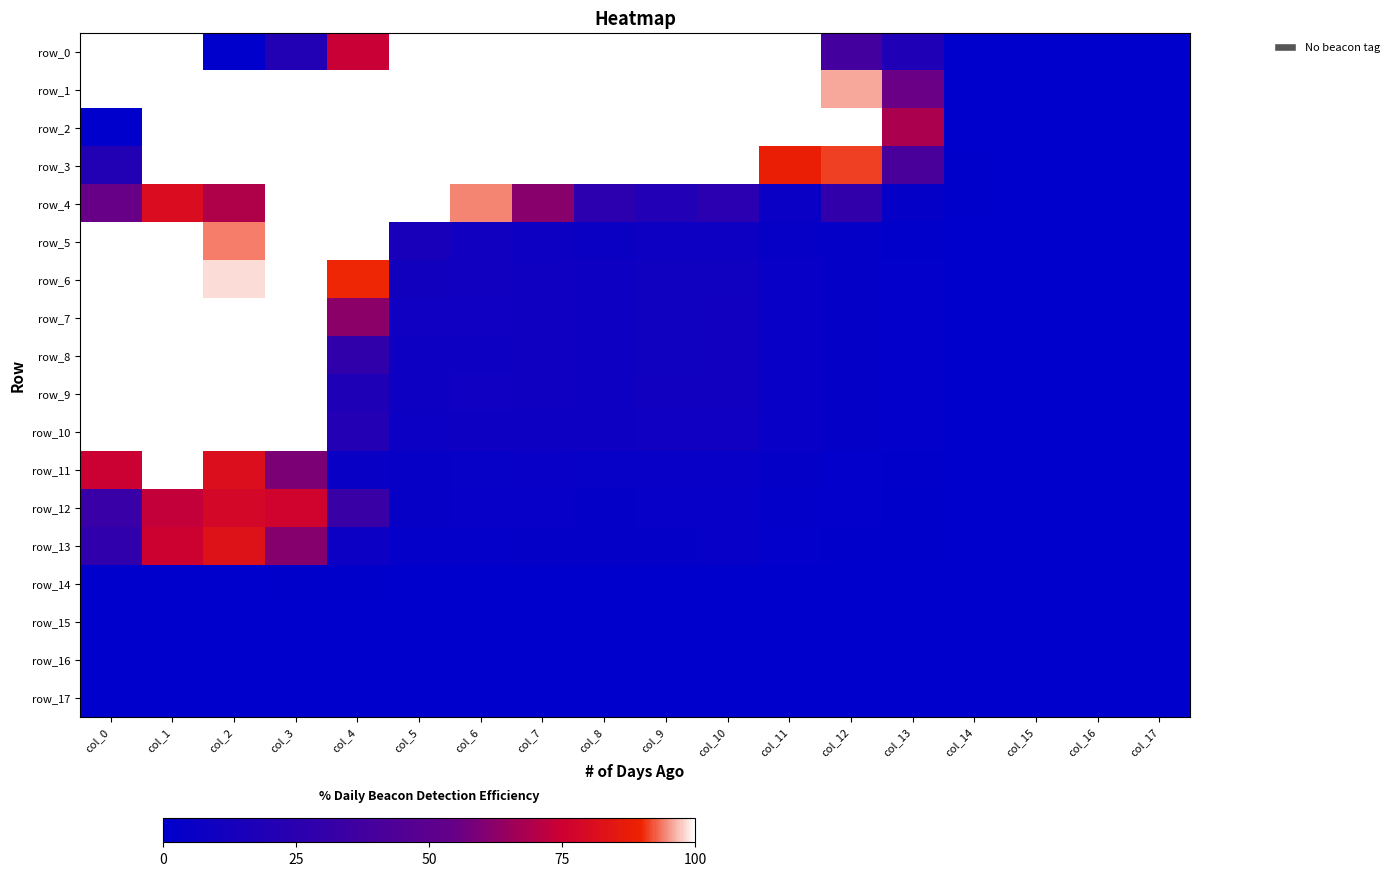

Where is row_4 nearest to the value 2282?

col_3